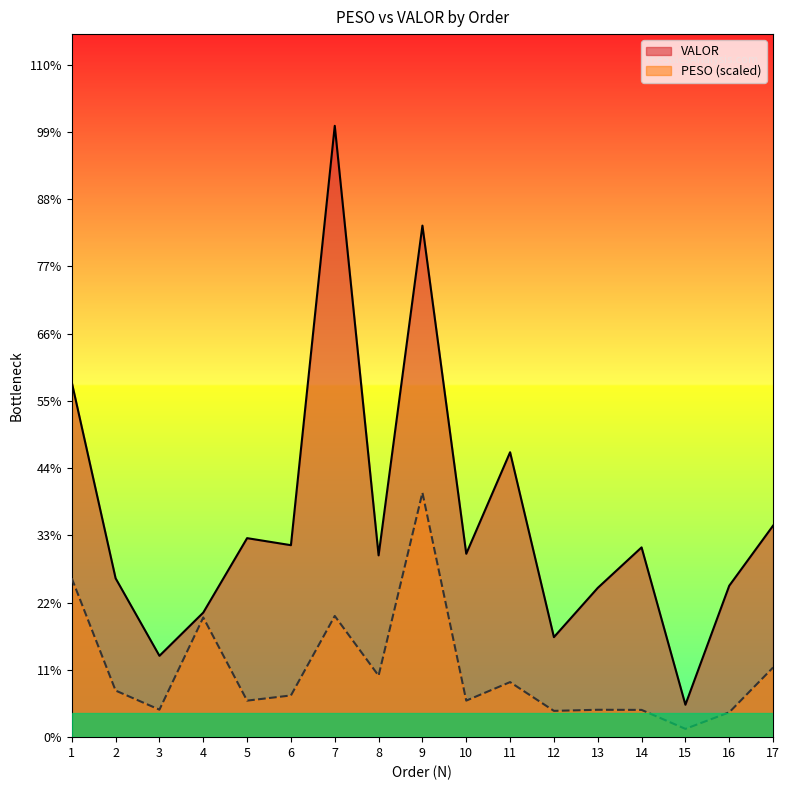

Is it true that VALOR equals 1676.5 at 3?

False